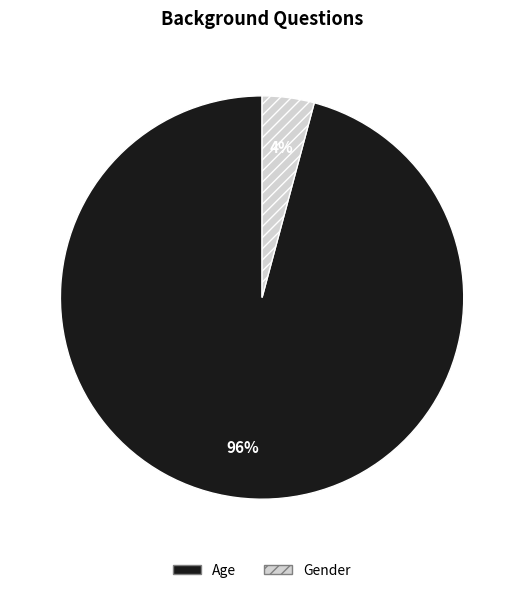

How many slices are in this pie chart?

2